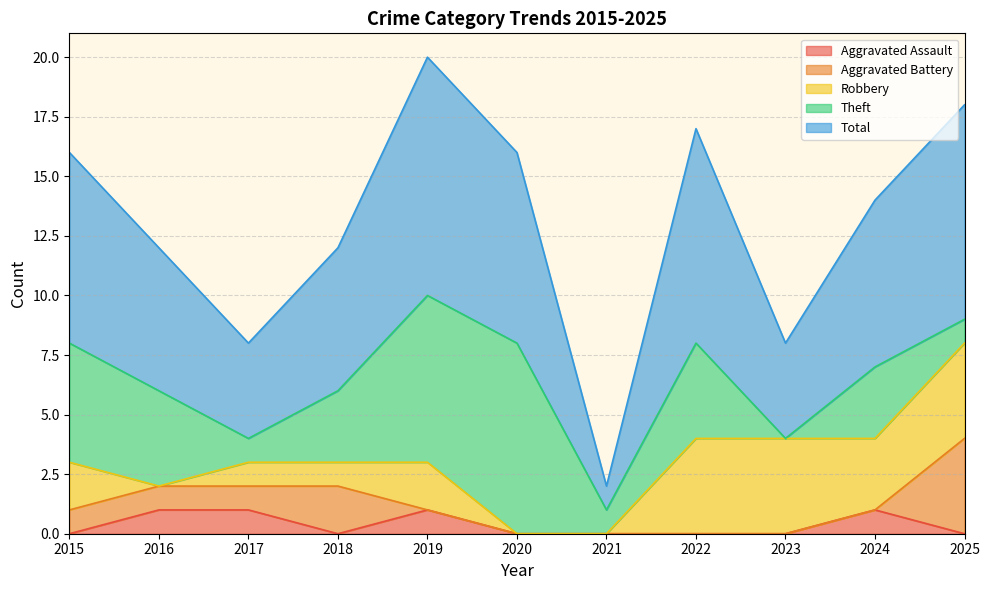

The Aggravated Battery series shows -2 at 2024. True or false?

False